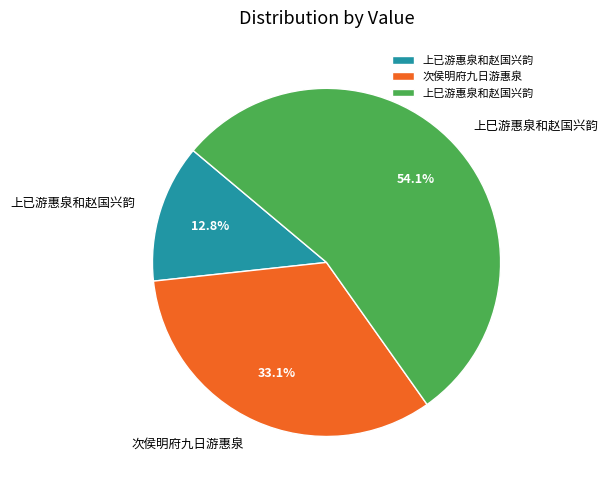

Which has a higher value, 次侯明府九日游惠泉 or 上巳游惠泉和赵国兴韵?

上巳游惠泉和赵国兴韵